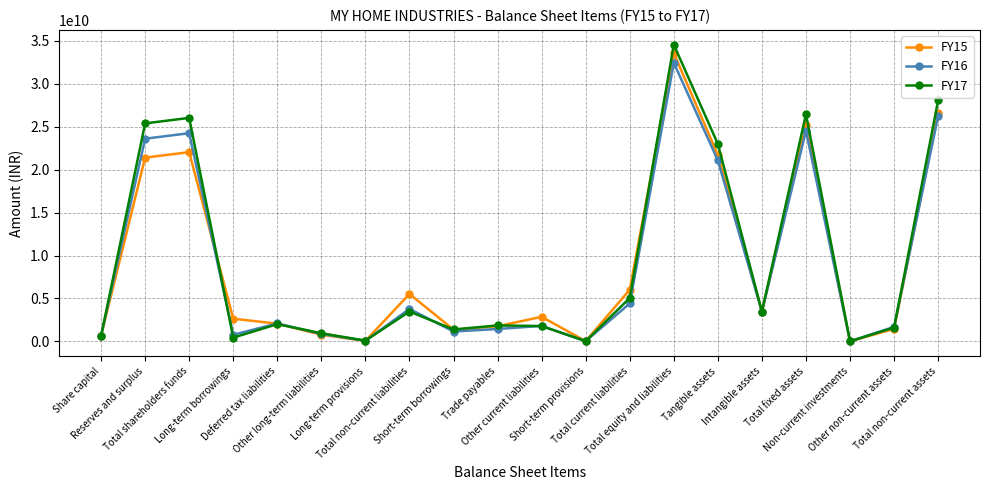

Does the chart display data point markers on the line(s)?

Yes